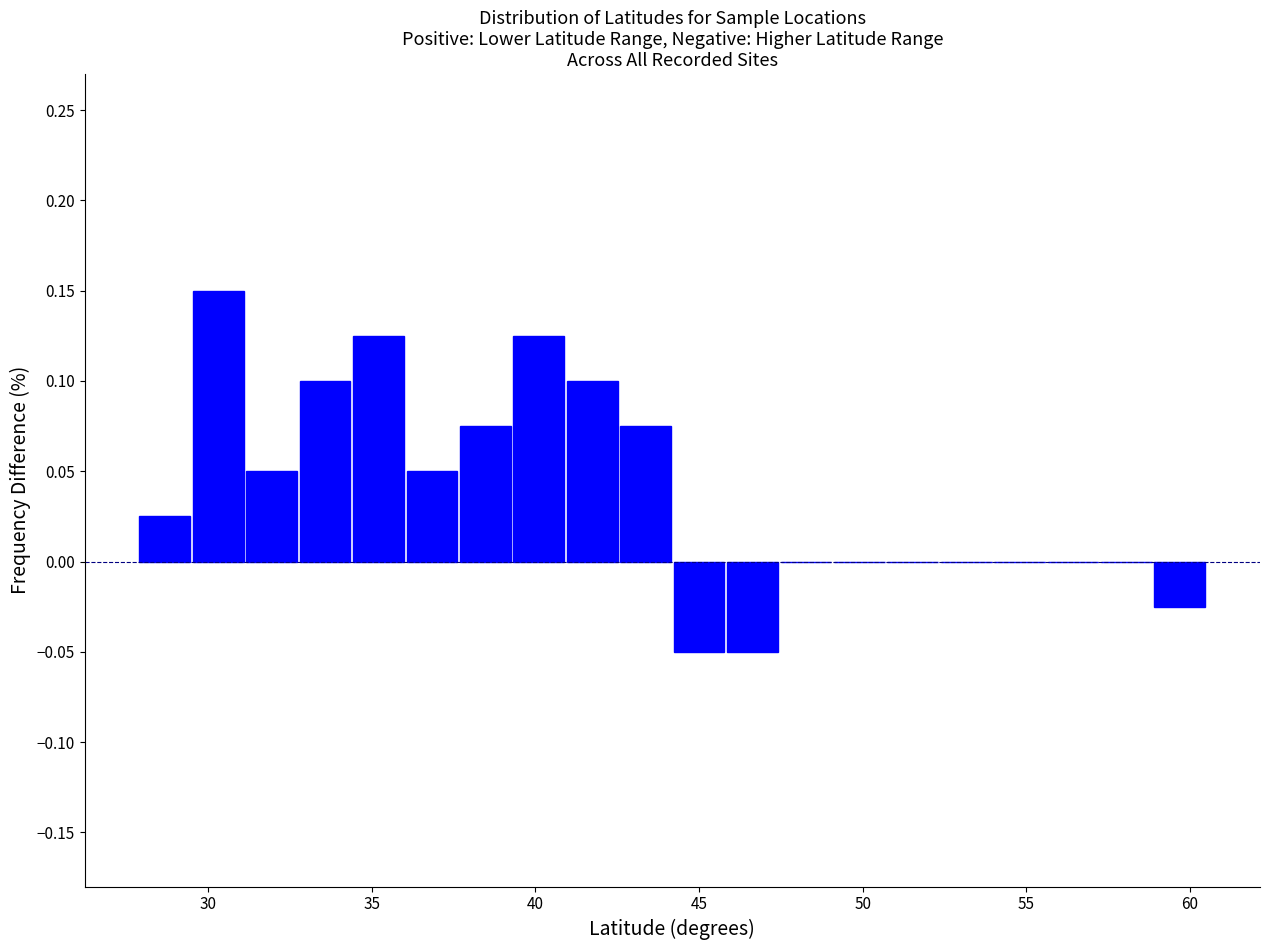

Read against the x-axis, roughly where is the centre of the tallest bar?

30.5